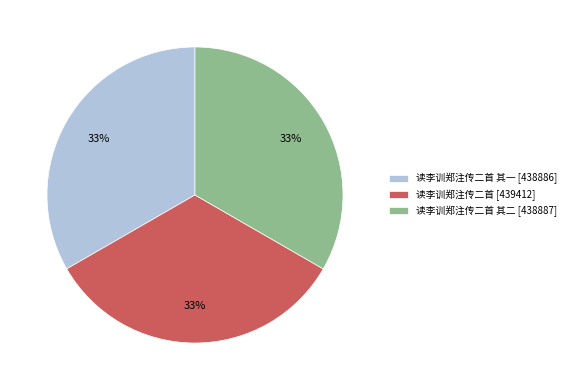

How many slices are in this pie chart?

3